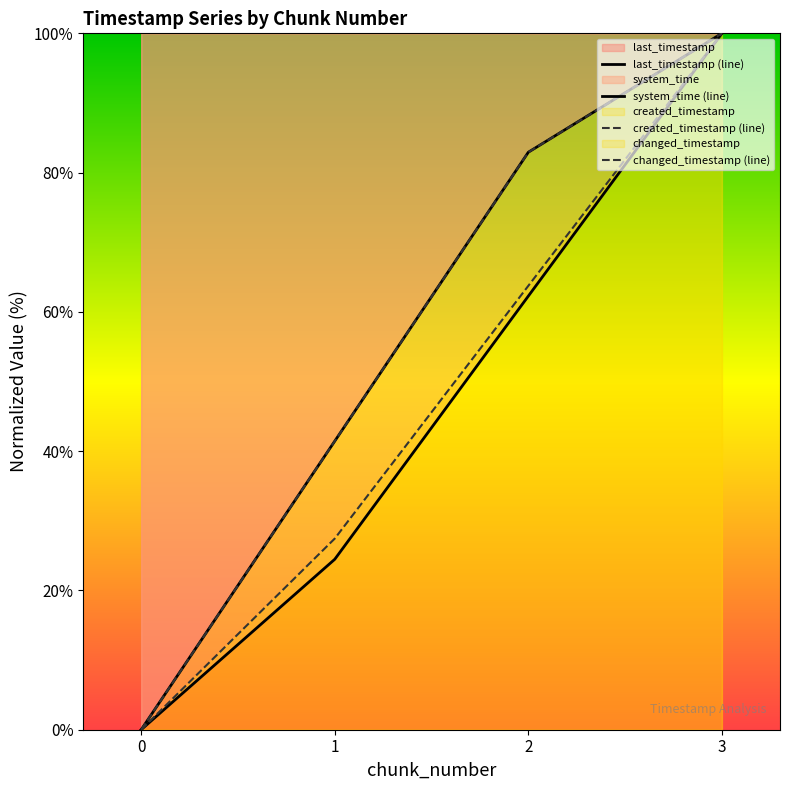

True or false: last_timestamp and changed_timestamp intersect in this chart.

False